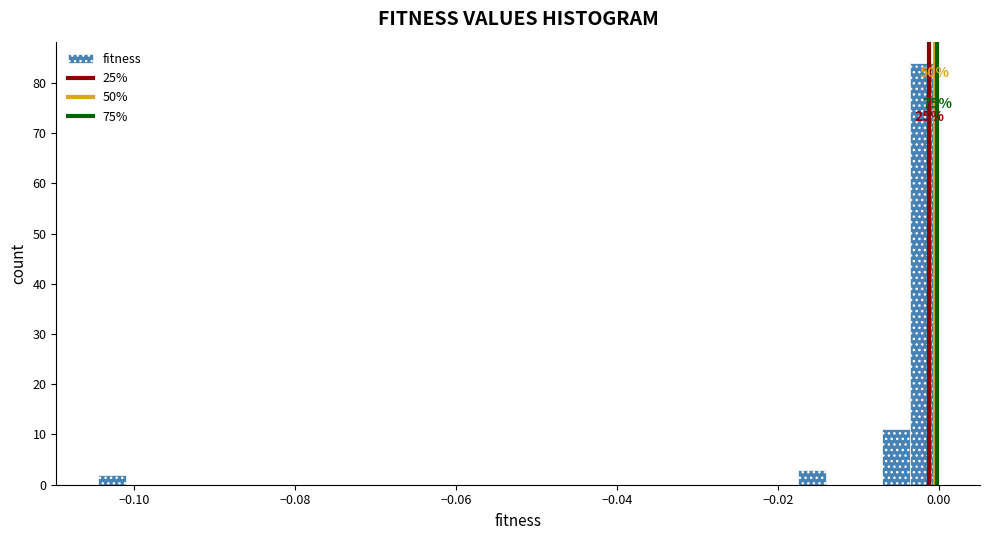

Around what value on the x-axis is the tallest bar? Give the approximate position of its centre, as read against the axis.

-0.002